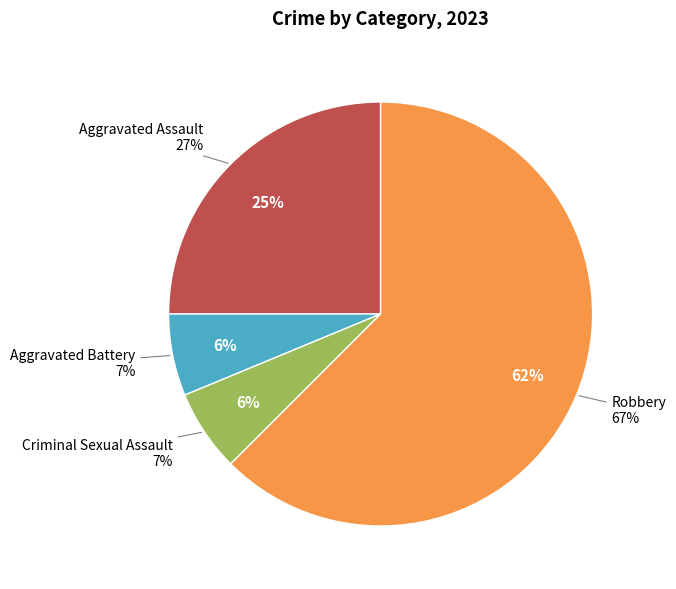

Which category has the biggest portion of the pie?

Robbery